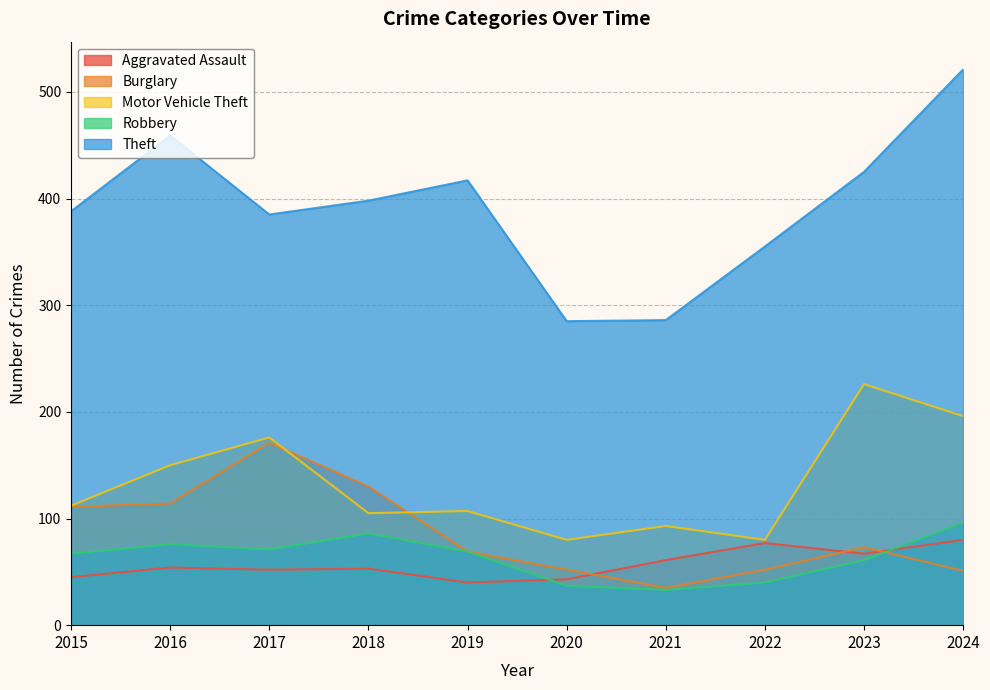

What is the greatest value displayed?

521